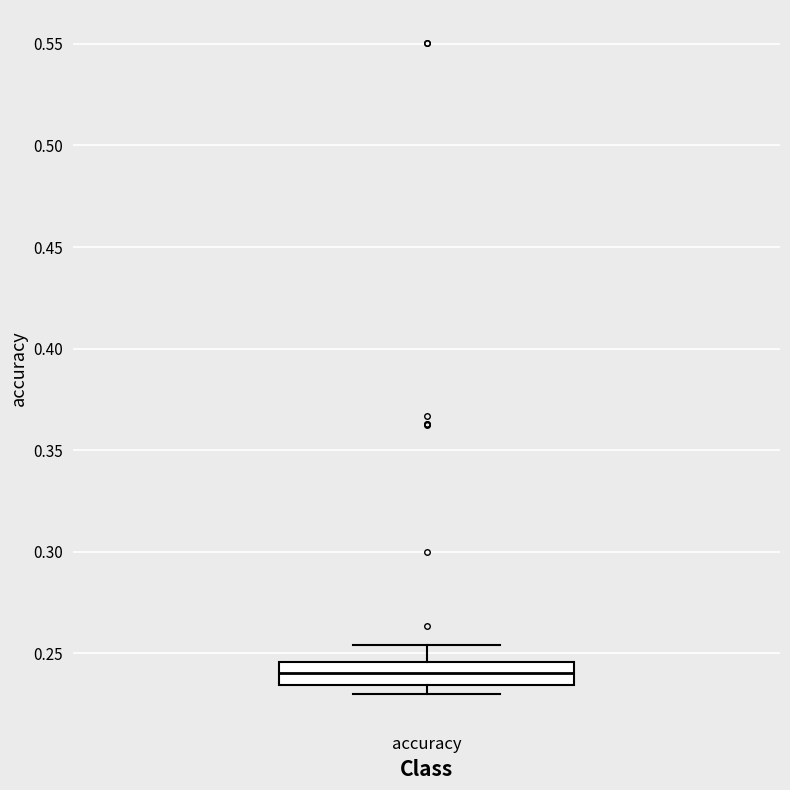

Transcribe this box plot: give where the median line is, the range the box spans, and where the two whiskers end, as read against the y-axis. The values are not printed on the chart, so give them approximately, as read against the axis.

median 0.240, box 0.235 to 0.245, whiskers 0.230 to 0.255